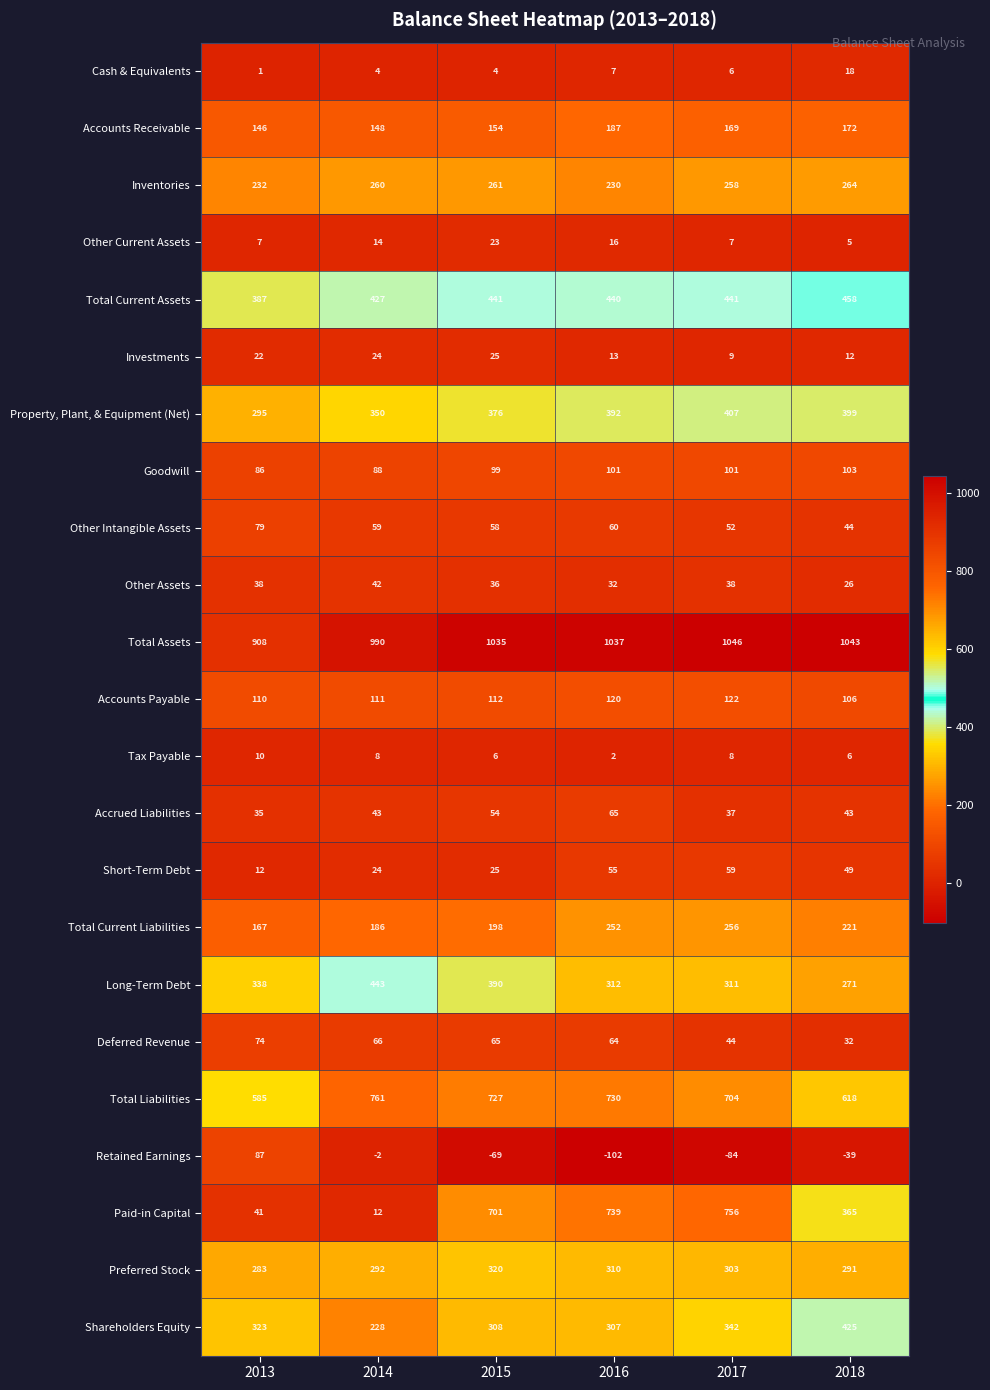

How many values in the Retained Earnings series exceed -39?

2